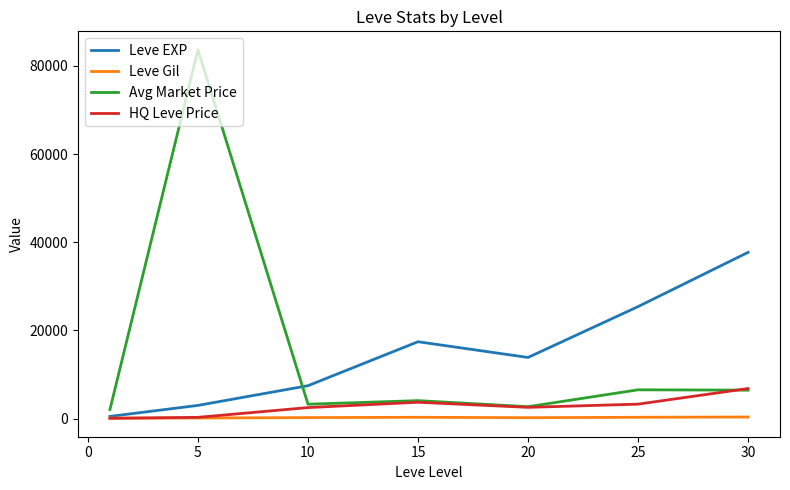

List the series in order of their peak value, lowest first.

Leve Gil, HQ Leve Price, Leve EXP, Avg Market Price